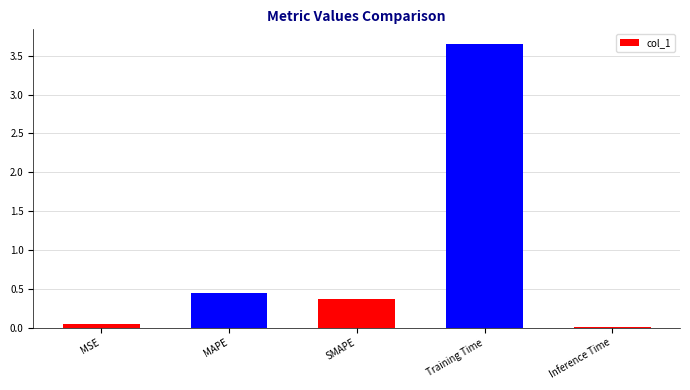

How many categories are shown in the chart?

5